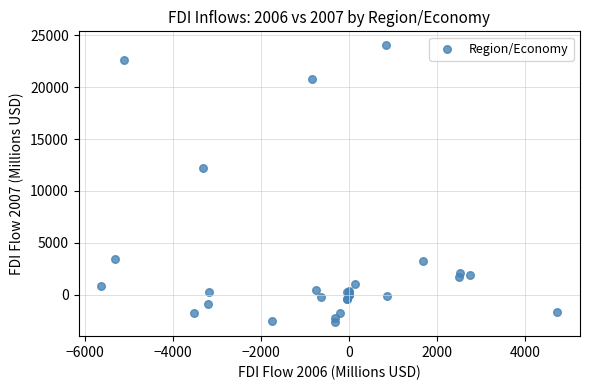

What Y value in the scatter plot is closest to 10687?

12162.0